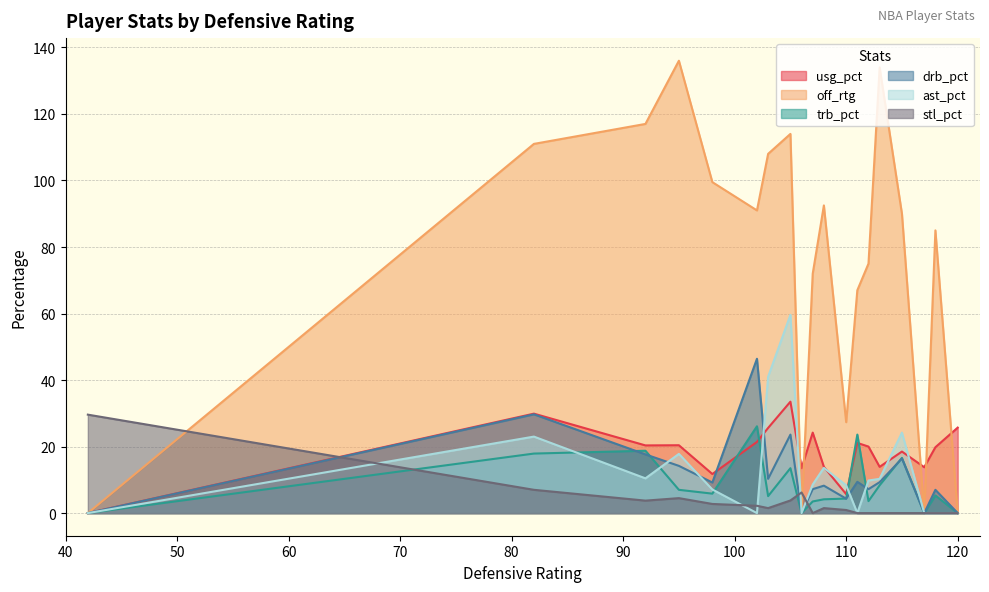

Which series has the largest total across all categories?

off_rtg